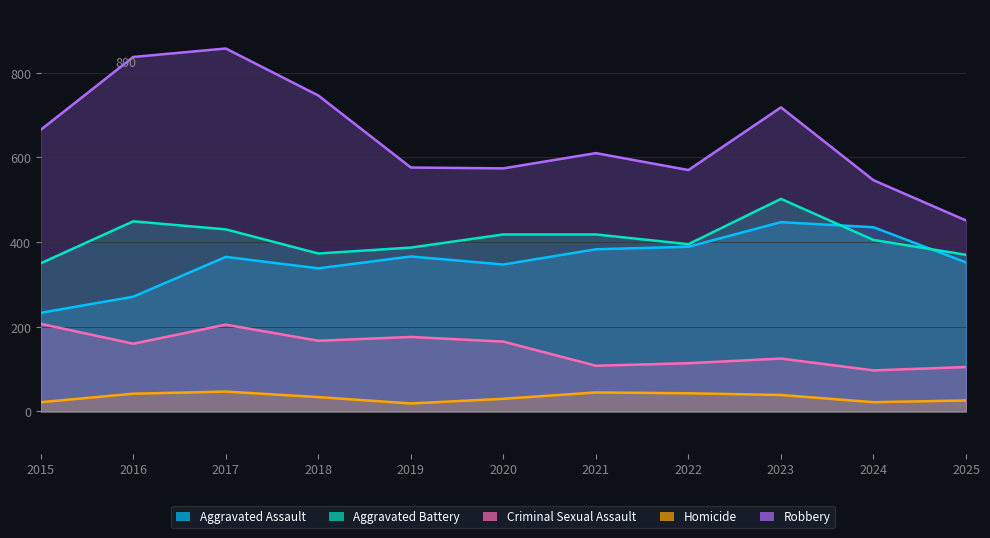

Between 2019 and 2025, which is larger?

2019